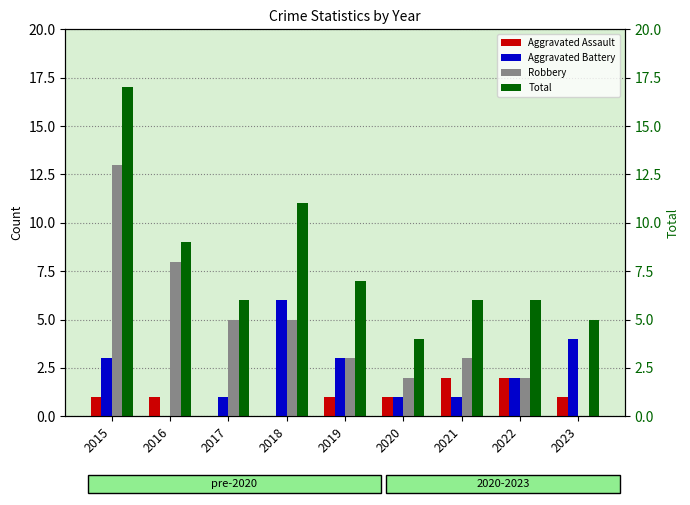

What is the value of the Robbery bar at the 1st from the left?

13